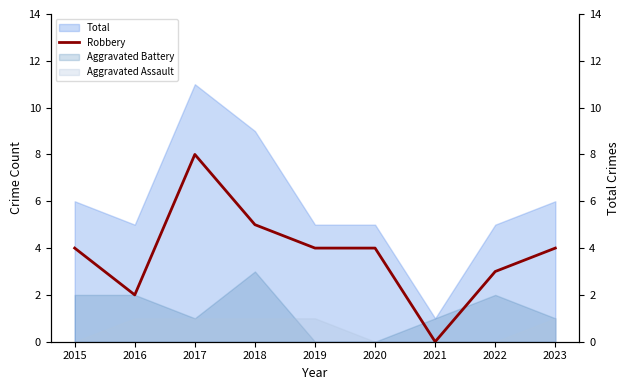

Which category has the lowest value across all series?

2021